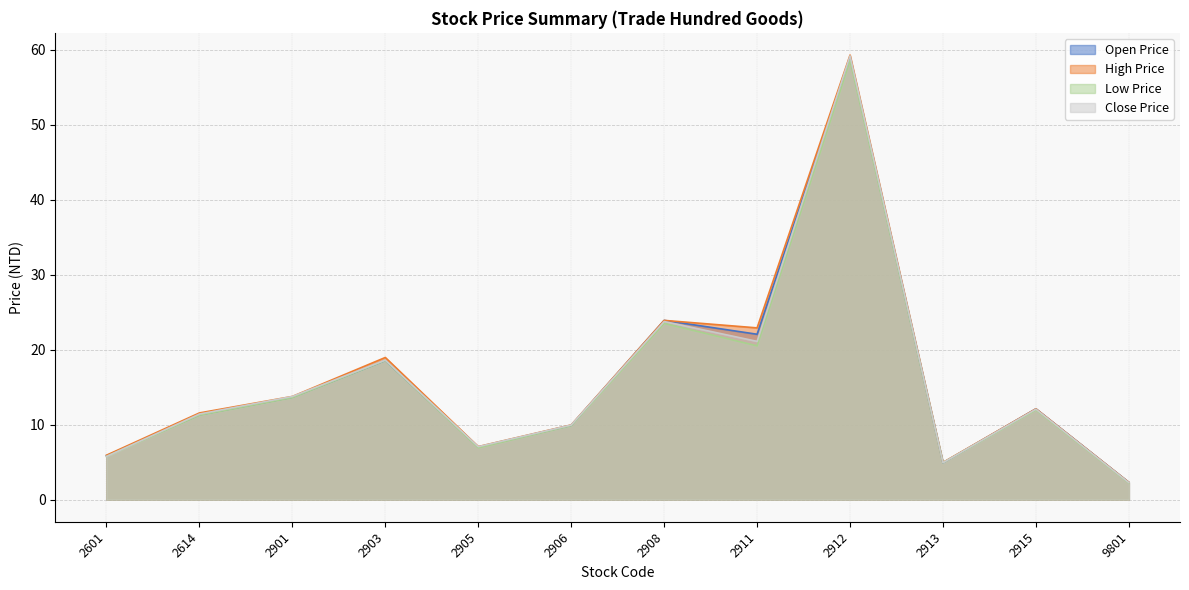

What is the highest value of the High Price series?

59.3